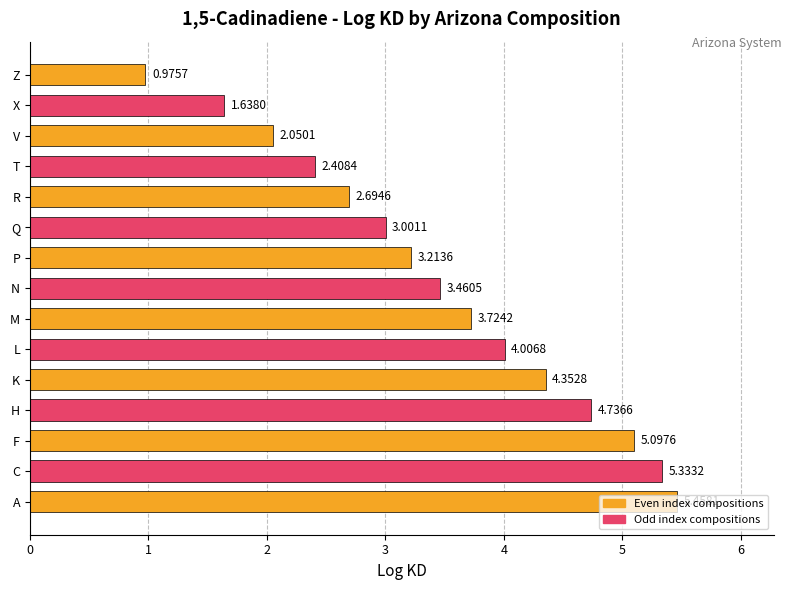

At which label is the value closest to 3?

Q